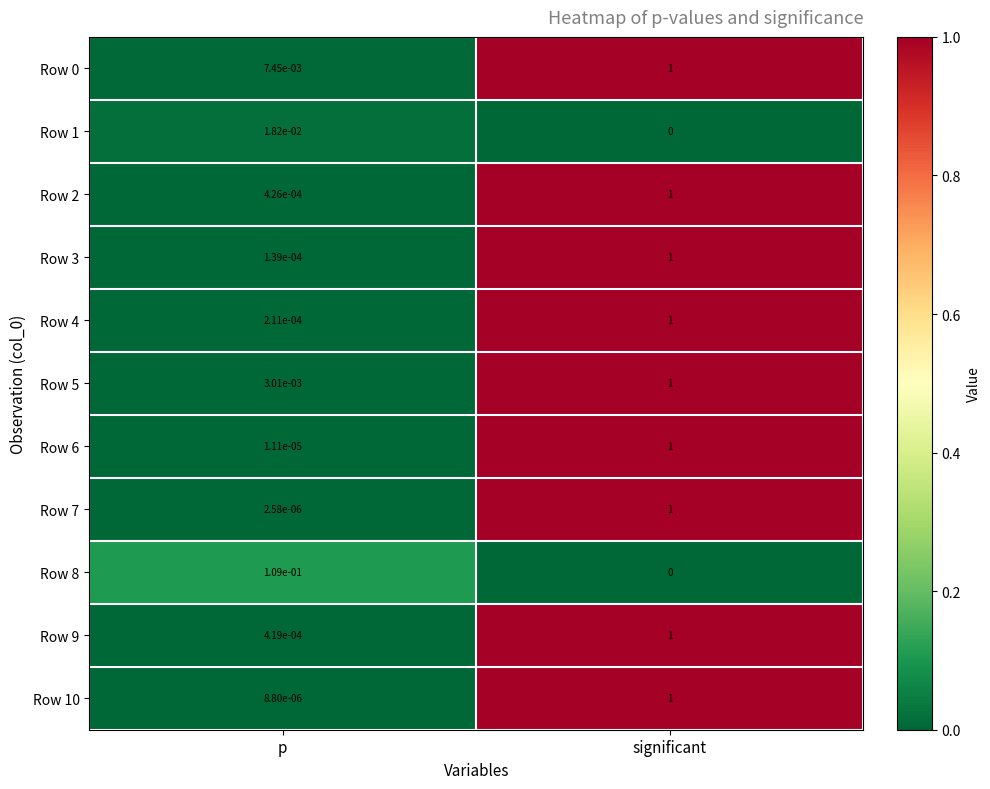

Where is Row 2 nearest to the value 0?

p